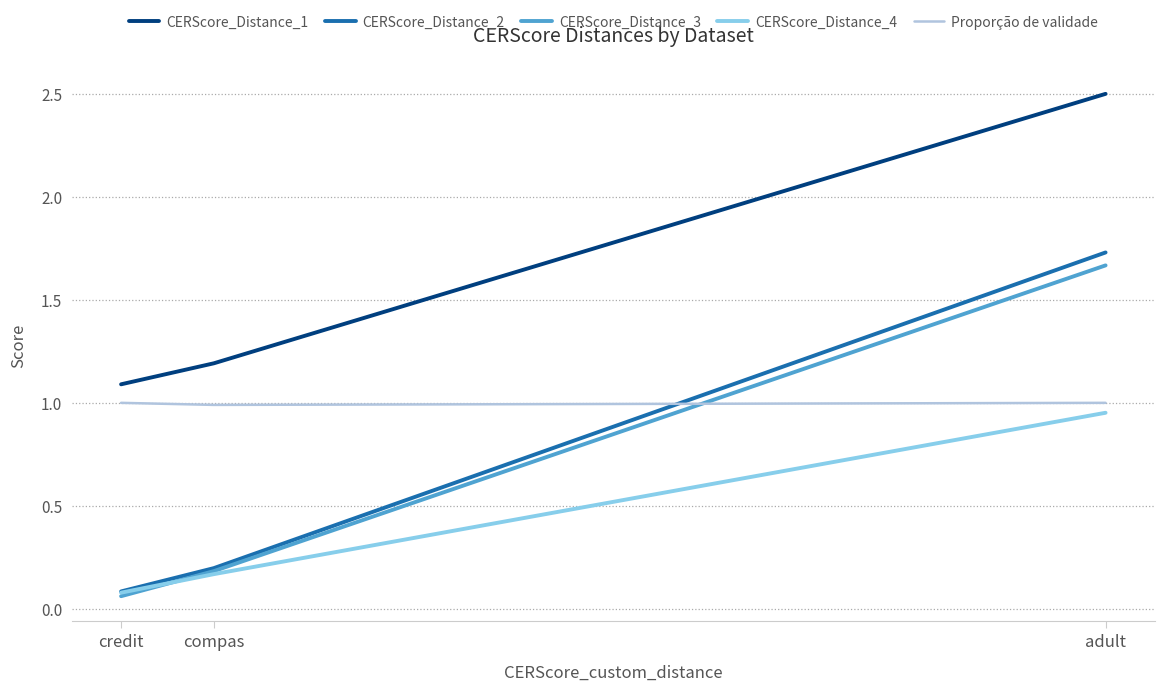

What value does the CERScore_Distance_2 series have at credit?

0.1